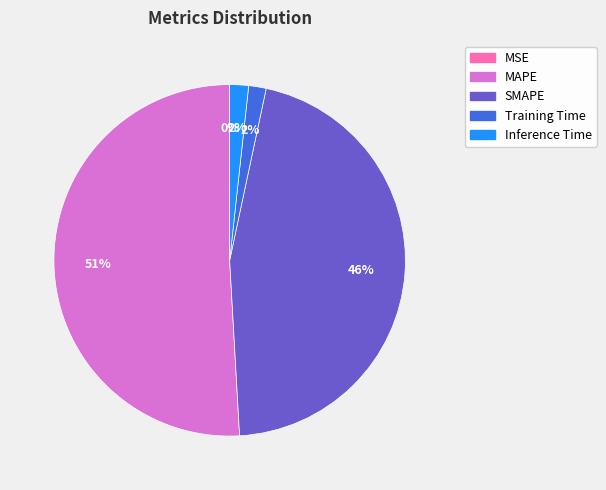

Which has a higher value, Training Time or SMAPE?

SMAPE